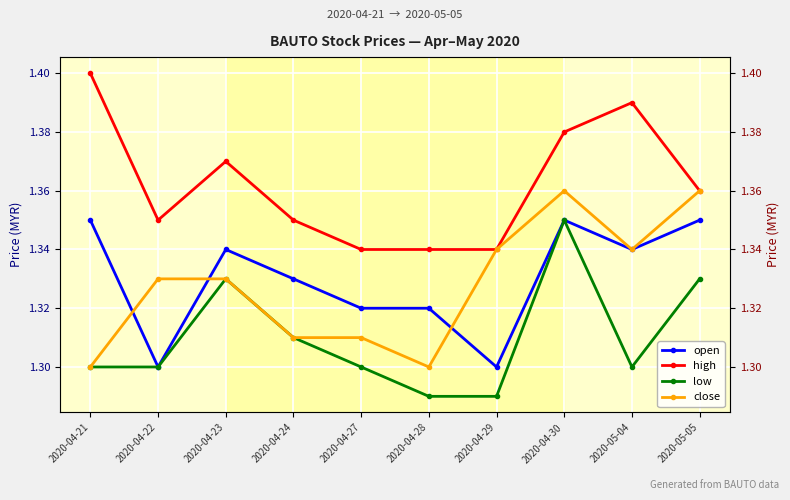

Is it true that high equals 0.8 at 2020-04-28?

False